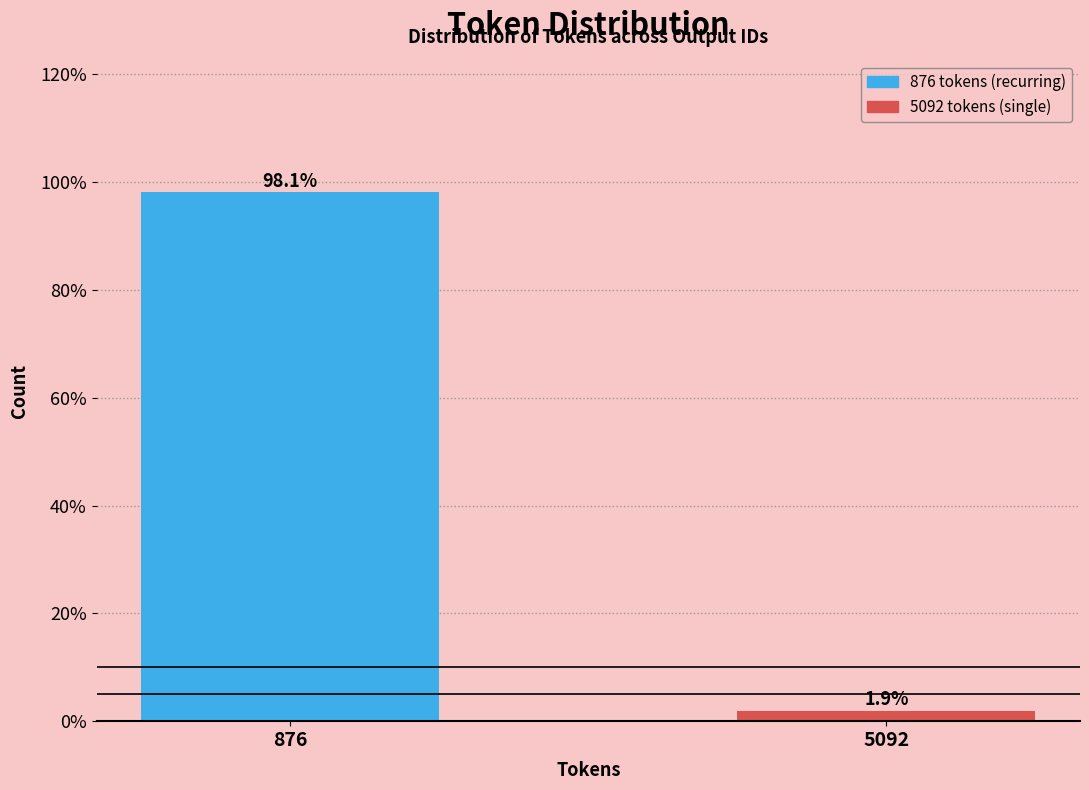

Reading left to right, extract all data points from this chart.

876=98.1	5092=1.9